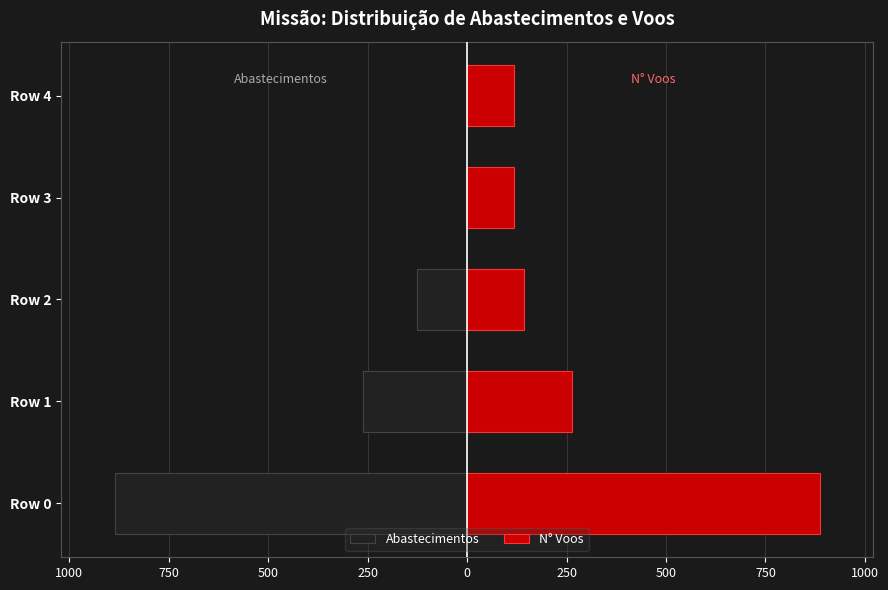

What are all the series names shown in the legend?

Abastecimentos, N° Voos